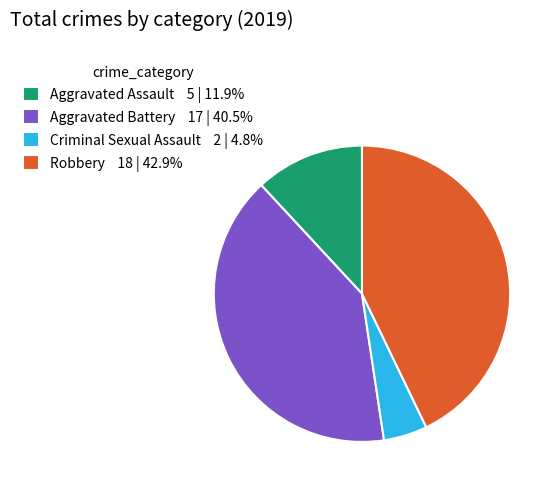

Is there any slice that represents more than half of the pie?

No